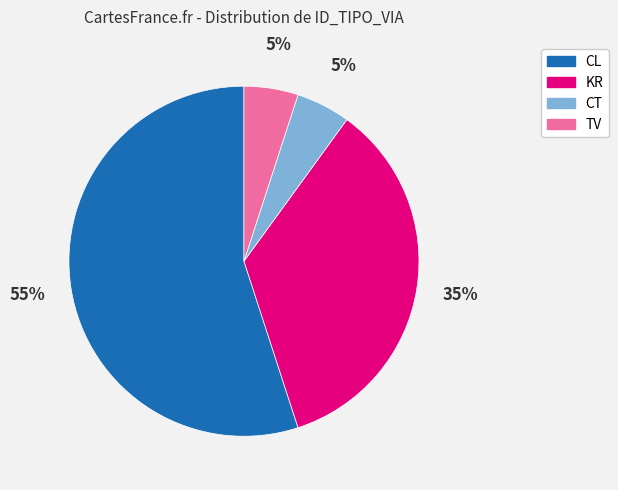

The CL slice represents 45% of the pie. True or false?

False